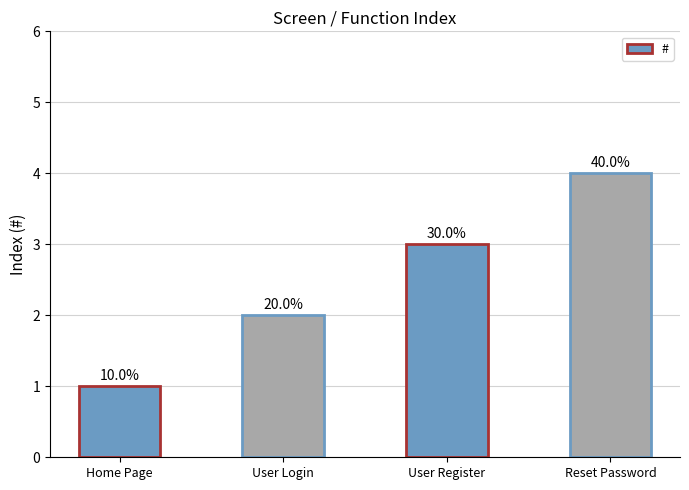

Reading left to right, list all the values displayed in this chart.

1	2	3	4